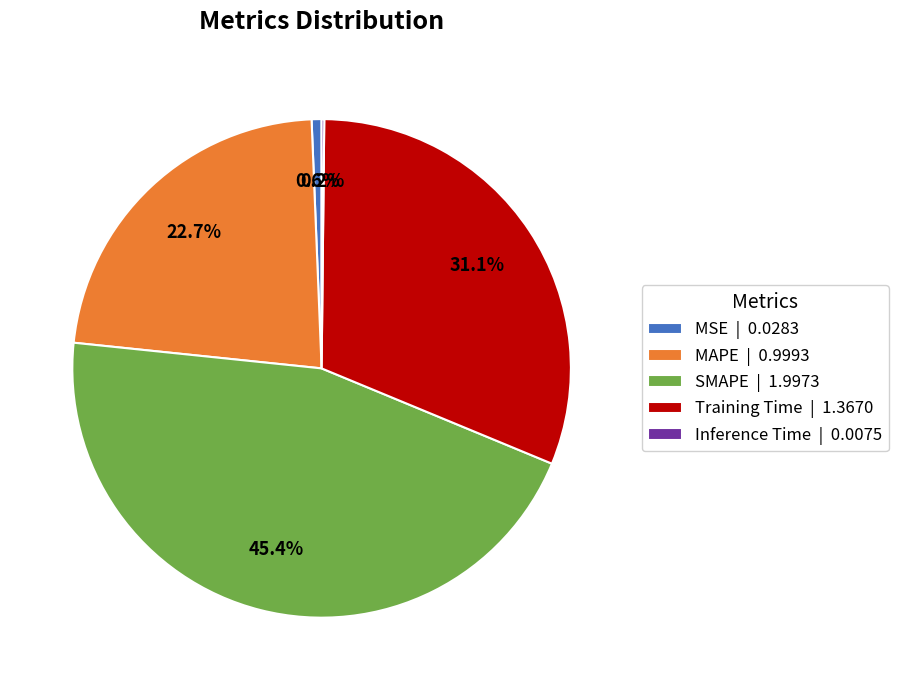

Is there a majority slice in this chart?

No